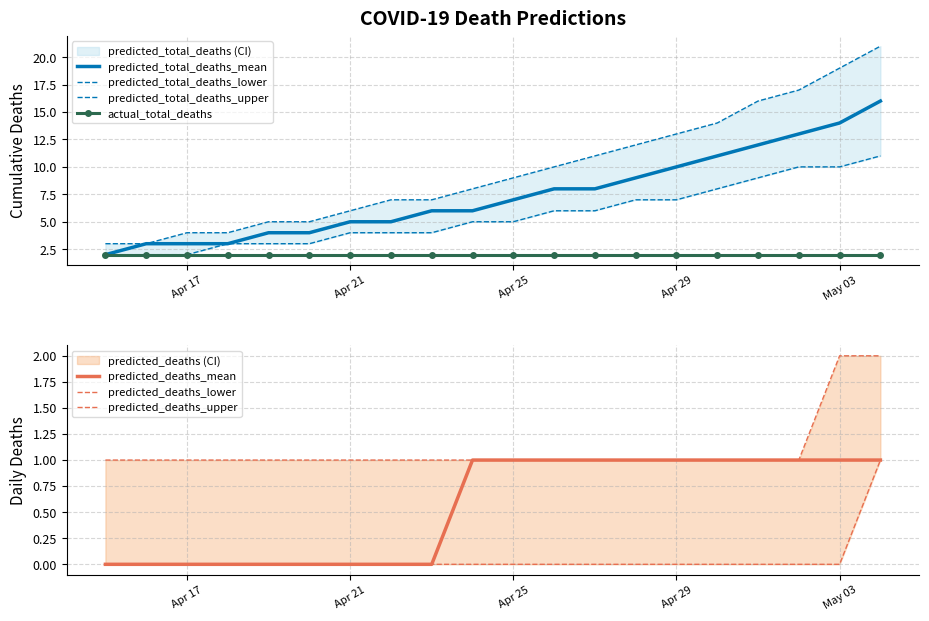

What is the difference between the maximum and minimum values in the predicted_deaths_upper series?

1